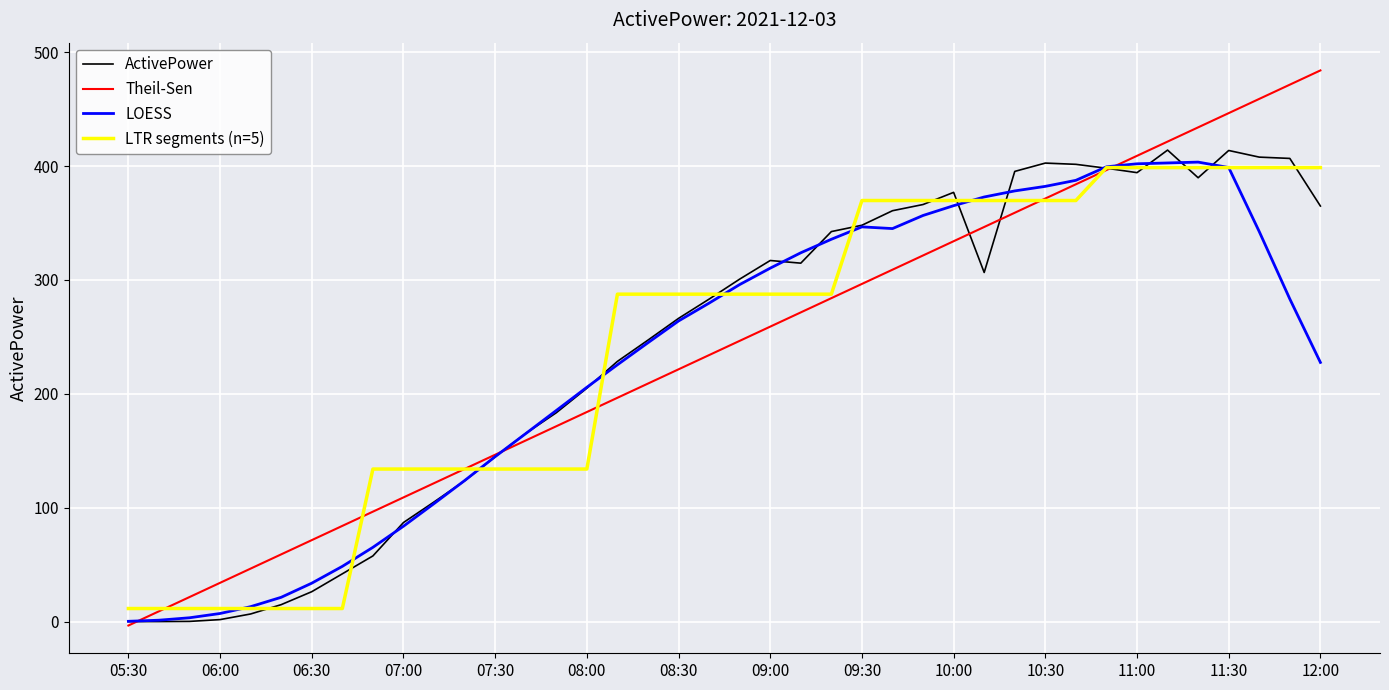

Does the chart display data point markers on the line(s)?

No